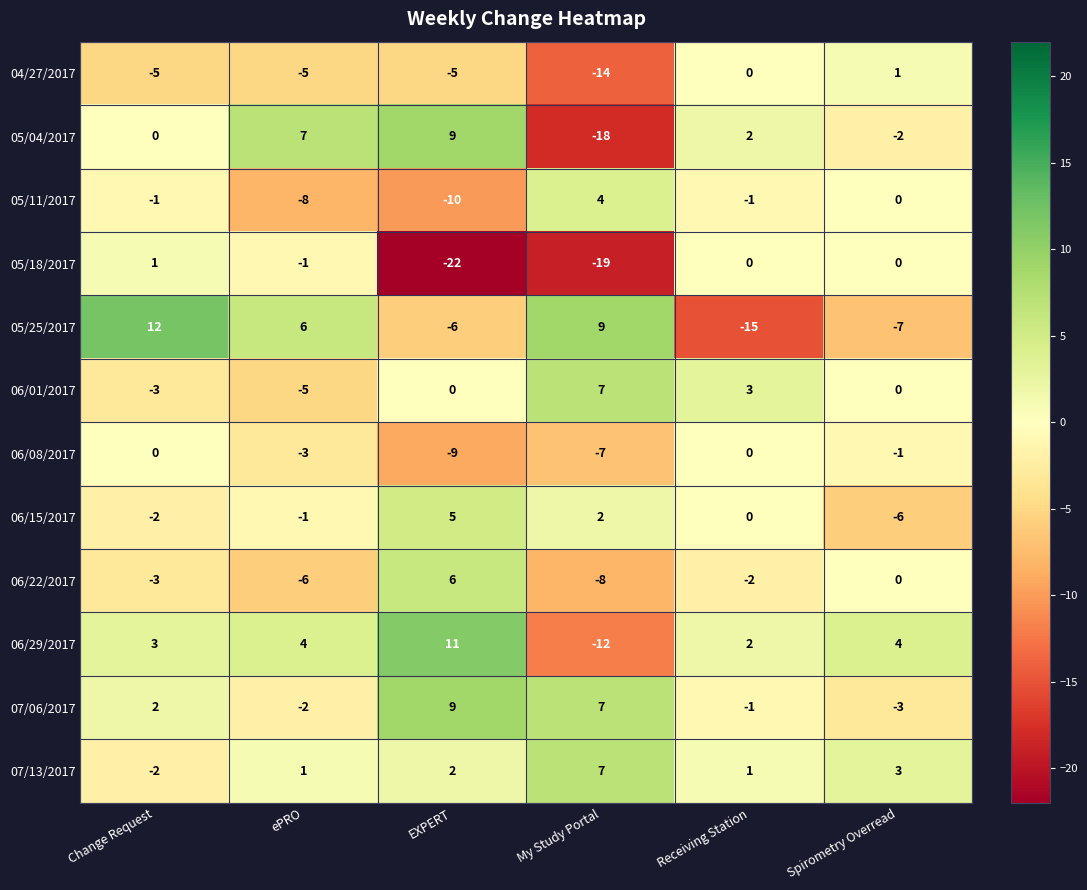

What is the sum of the 06/22/2017 values at Spirometry Overread and EXPERT?

6